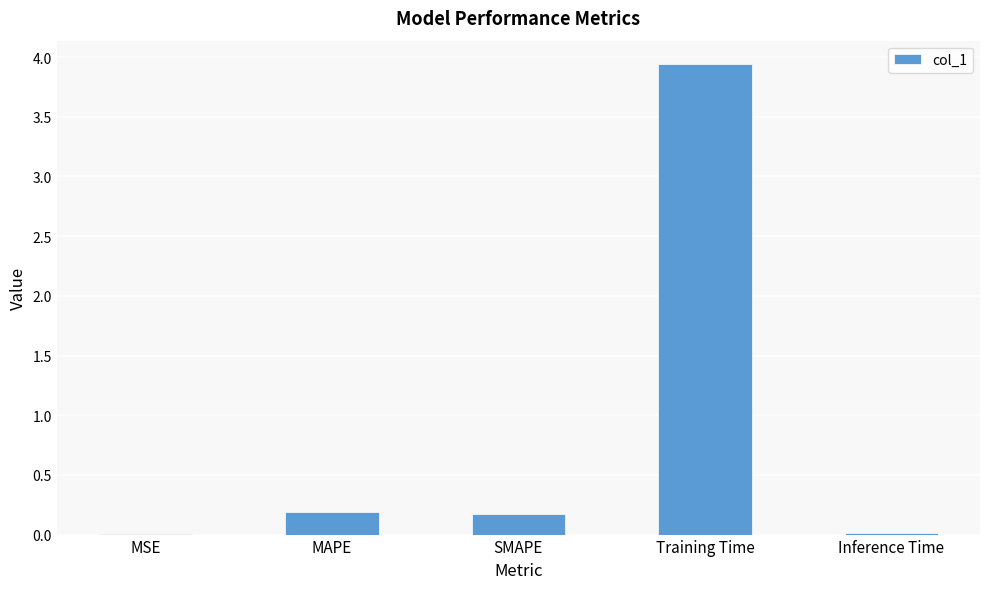

Are the bars grouped side by side (vs. stacked)?

No